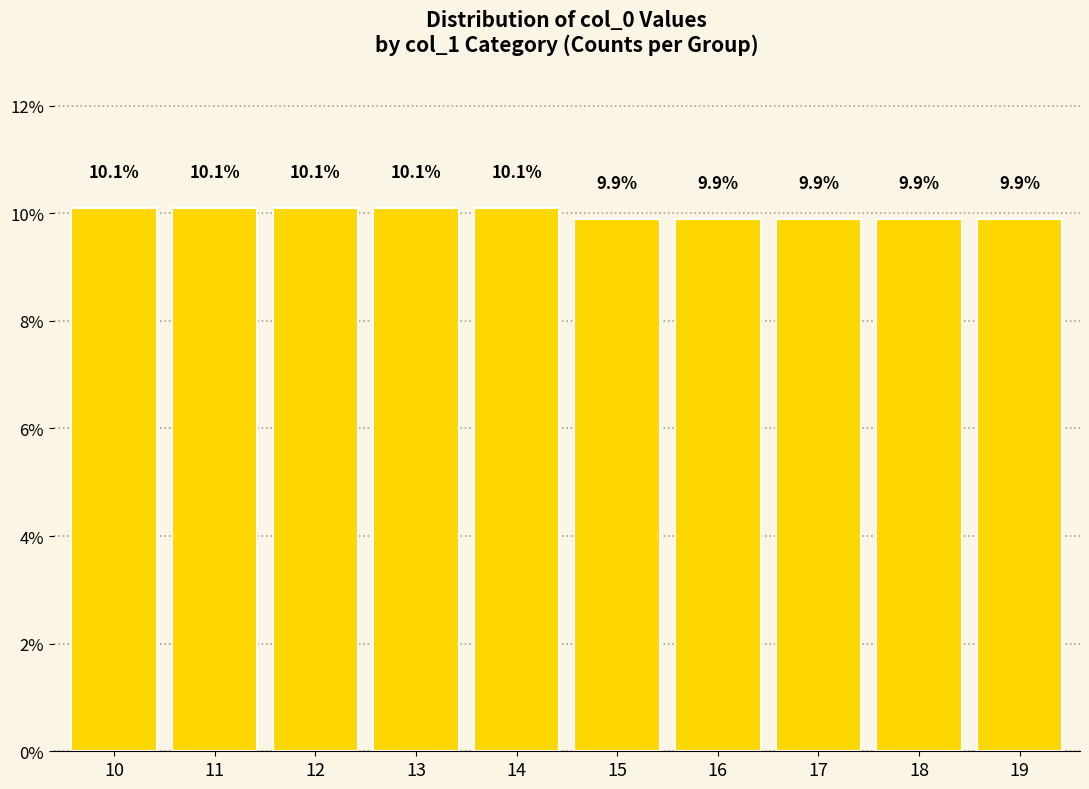

Reading right to left, transcribe all the data shown in this chart.

19=9.9	18=9.9	17=9.9	16=9.9	15=9.9	14=10.1	13=10.1	12=10.1	11=10.1	10=10.1